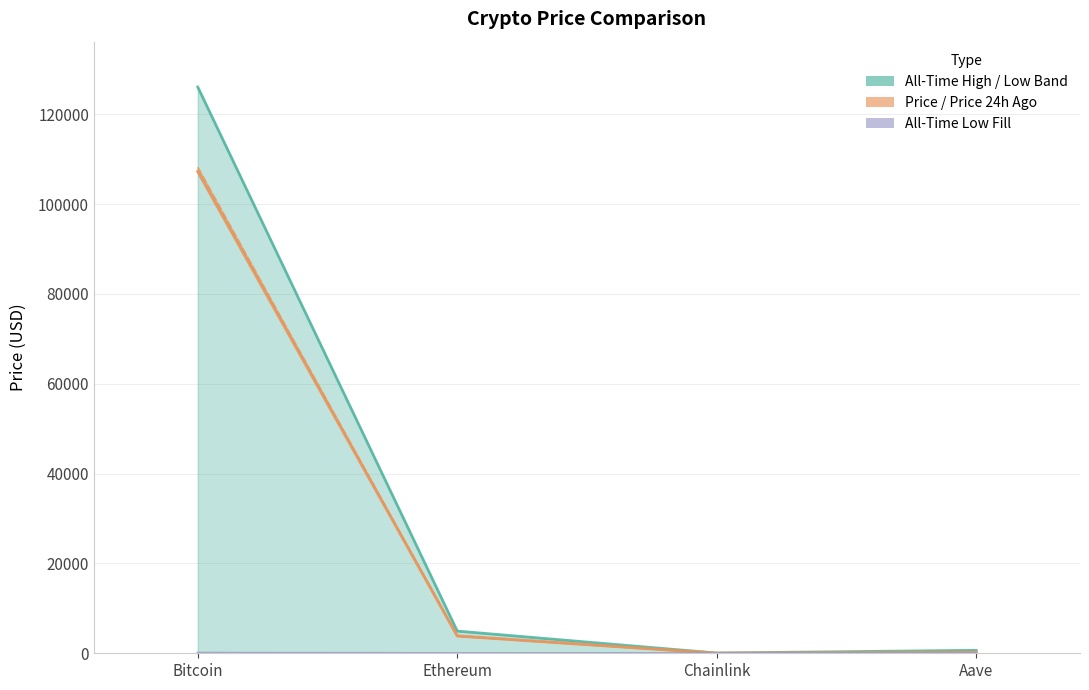

What is the total value across all series at Aave?

1125.0